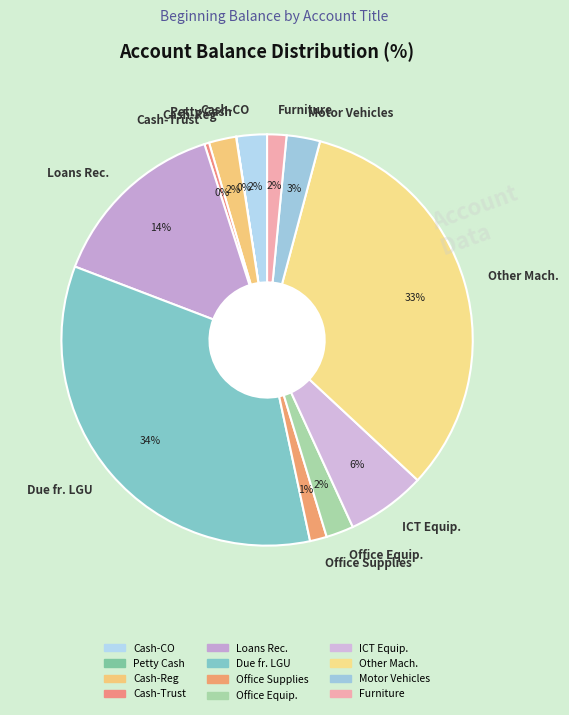

Combined, do Motor Vehicles and Office Supplies account for over 50%?

No